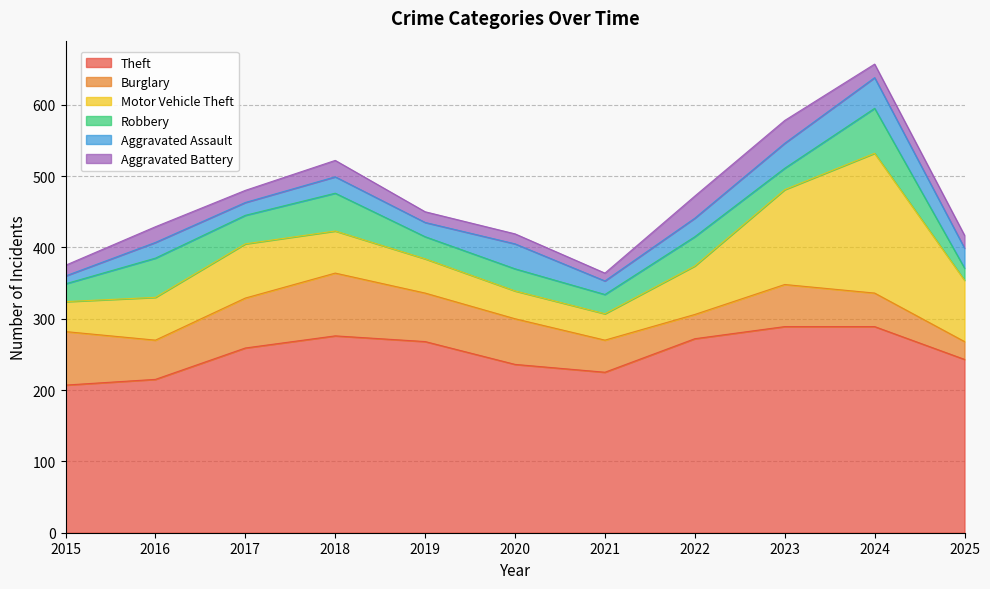

What is the total value across all series at 2015?

375